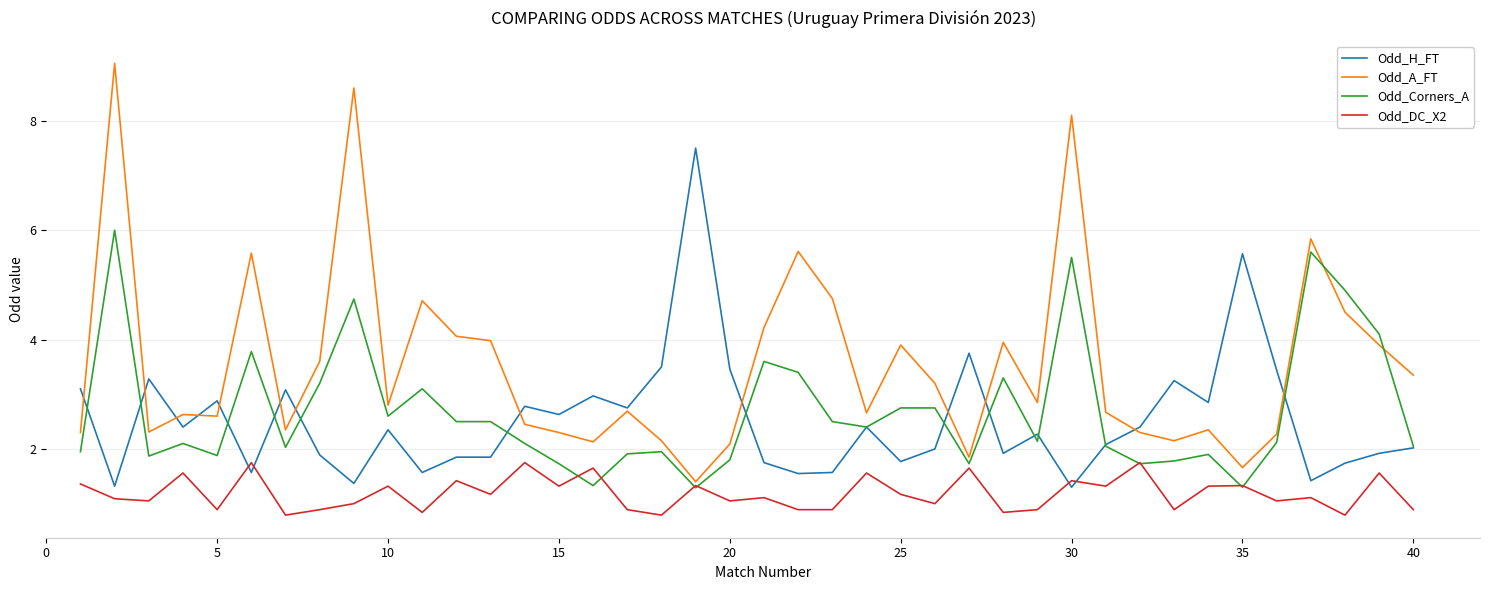

How many categories are shown in the chart?

40